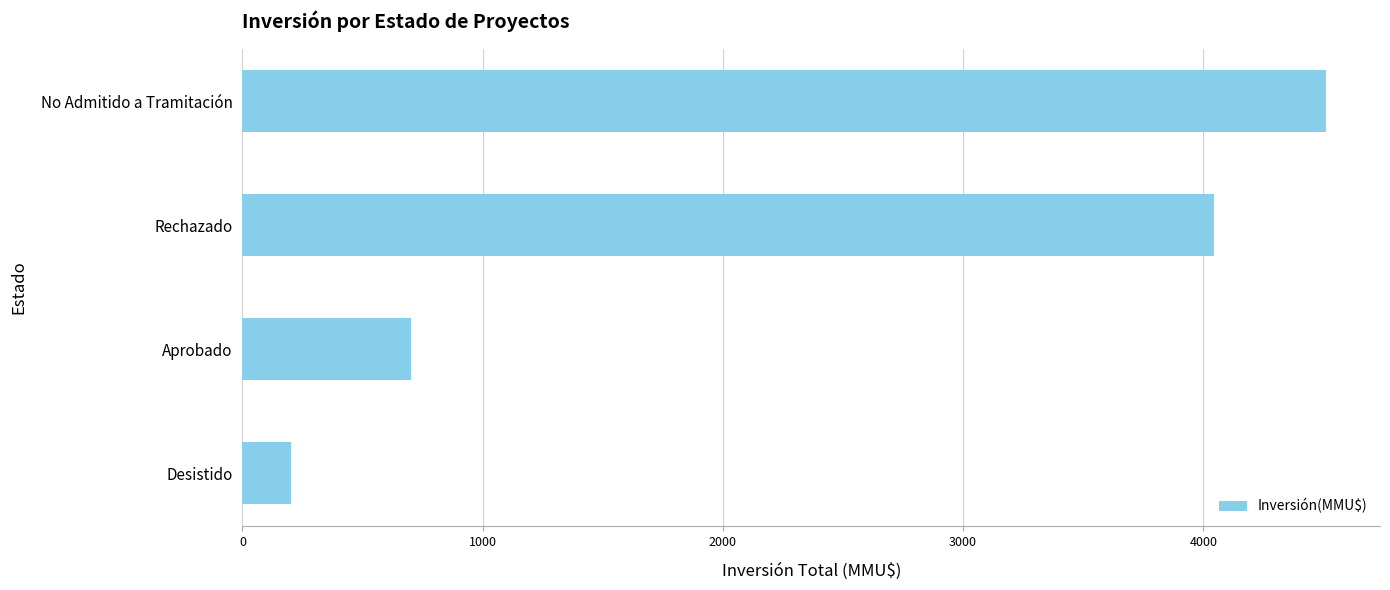

Reading top to bottom, transcribe all the data shown in this chart.

4510.0	4044.2	701.0	200.0